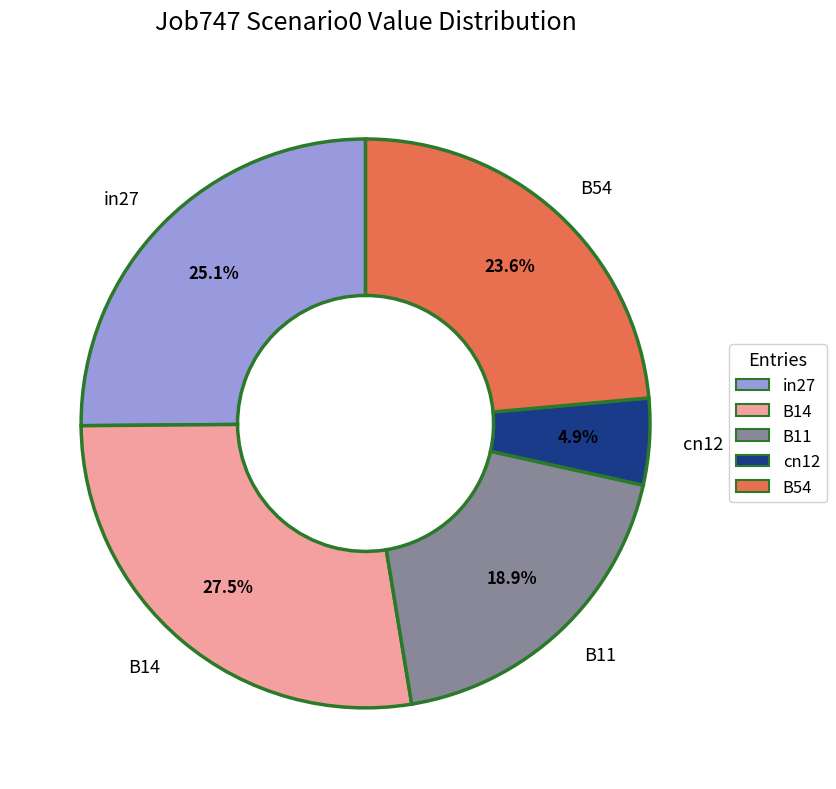

To the nearest percent, what is the difference between the cn12 and B54 slice percentages?

19%